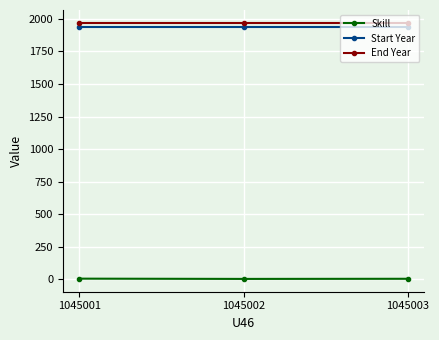

Is it true that End Year equals 1970 at 1045001?

True